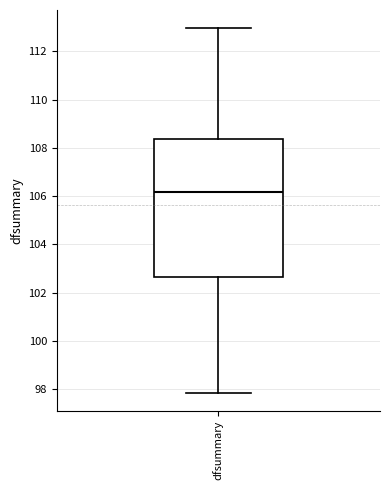

Transcribe this box plot: give where the median line is, the range the box spans, and where the two whiskers end, as read against the y-axis. The values are not printed on the chart, so give them approximately, as read against the axis.

median 106.2, box 102.6 to 108.4, whiskers 97.8 to 113.0